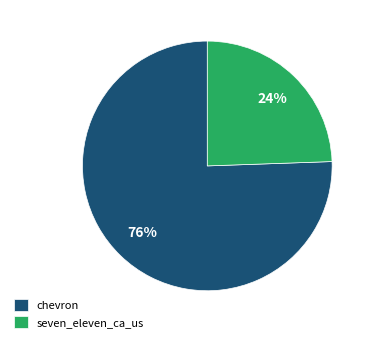

To the nearest percent, what is the combined percentage of chevron and seven_eleven_ca_us?

100%